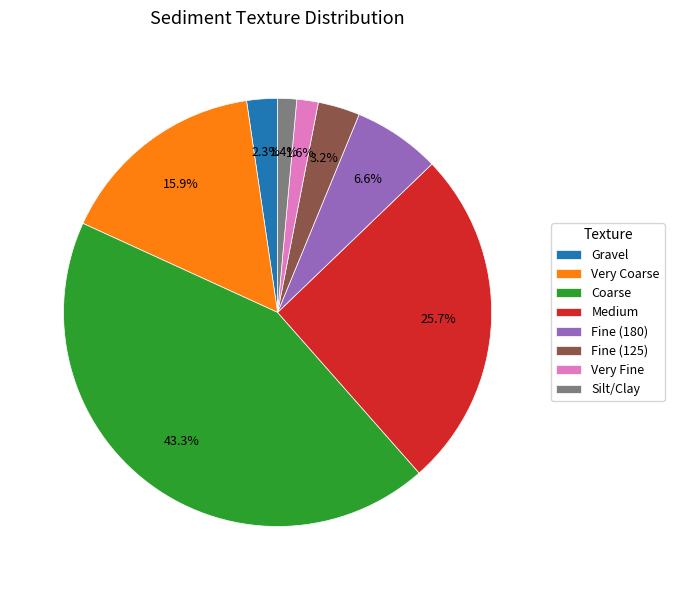

Does Medium represent more than half of the total?

No